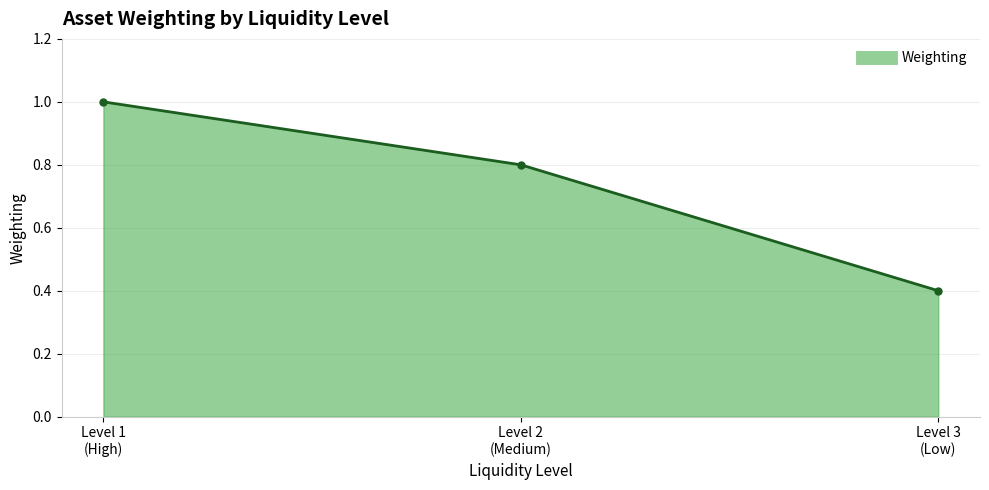

What is the value of the 3rd point from the left?

0.4